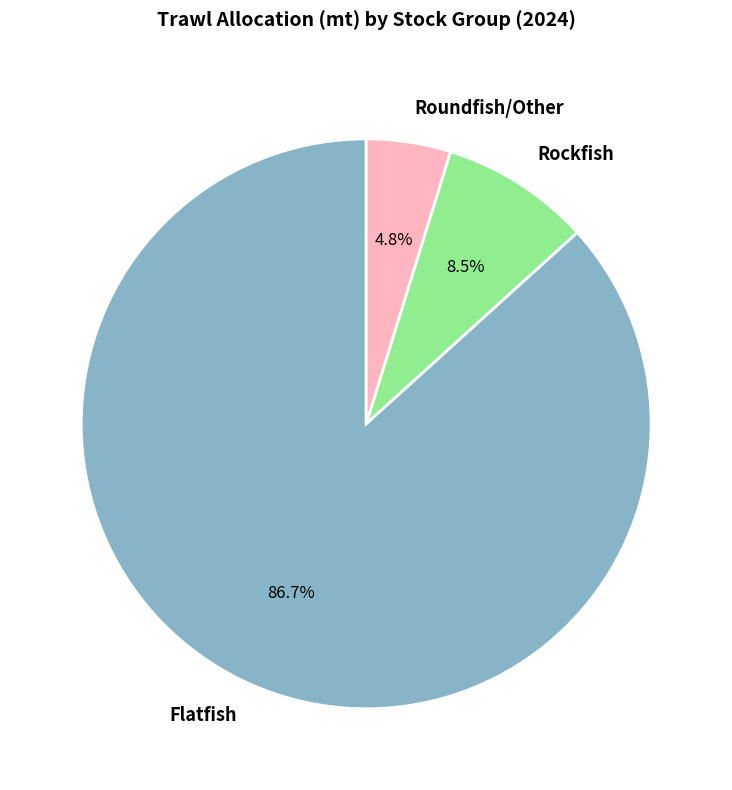

How many segments does this pie chart have?

3